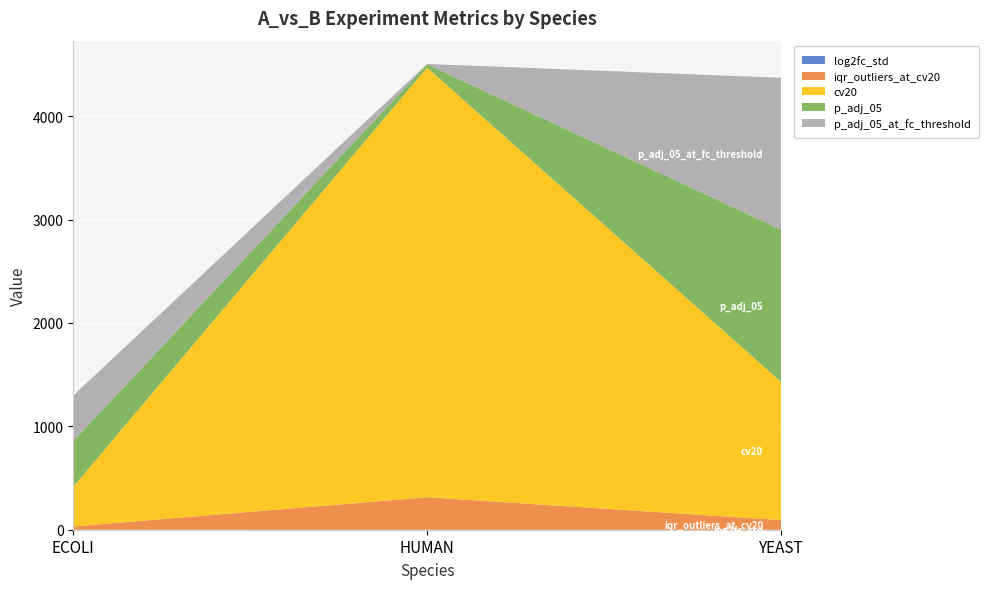

Reading left to right, transcribe all the data shown in this chart.

log2fc_std: 0.2	0.1	0.1
iqr_outliers_at_cv20: 31.0	314.0	93.0
cv20: 385.0	4157.0	1338.0
p_adj_05: 442.0	31.0	1473.0
p_adj_05_at_fc_threshold: 440.0	4.0	1468.0